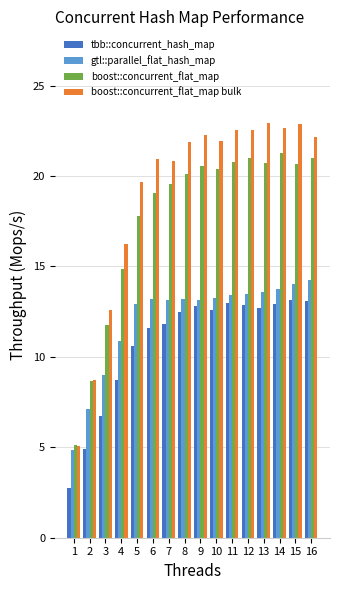

How many data points does each series have?

16